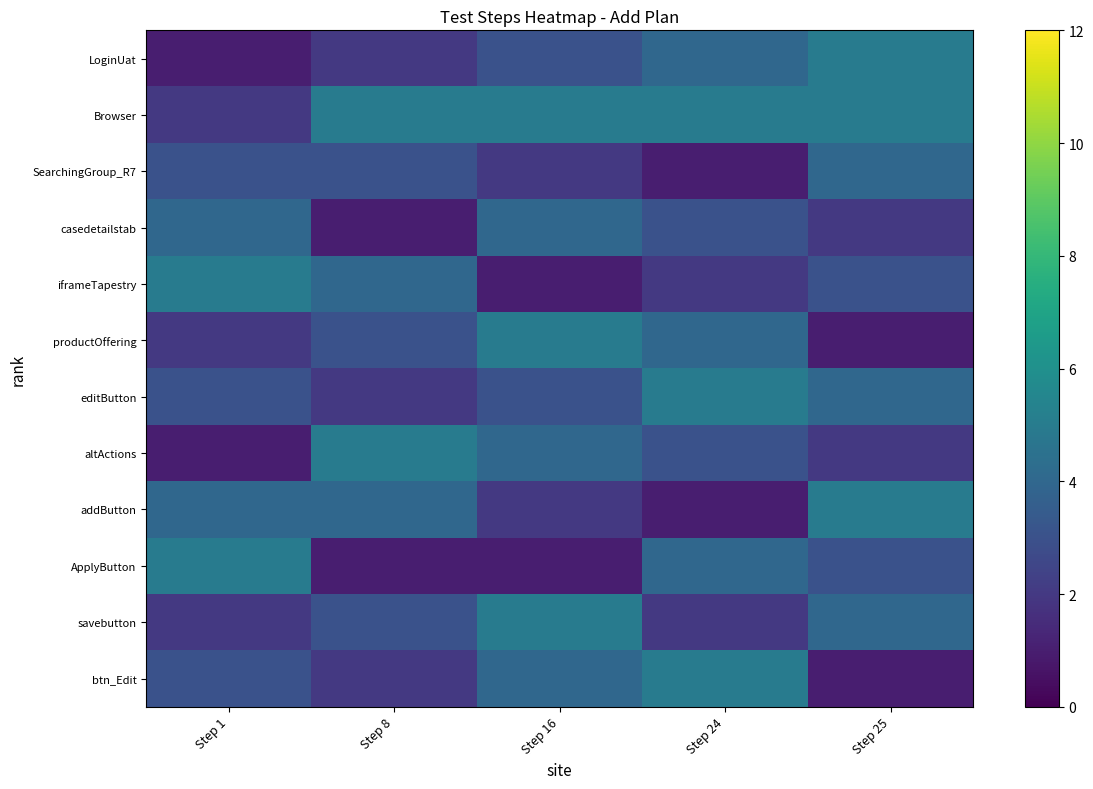

Which label corresponds to the largest value in the chart?

Step 25